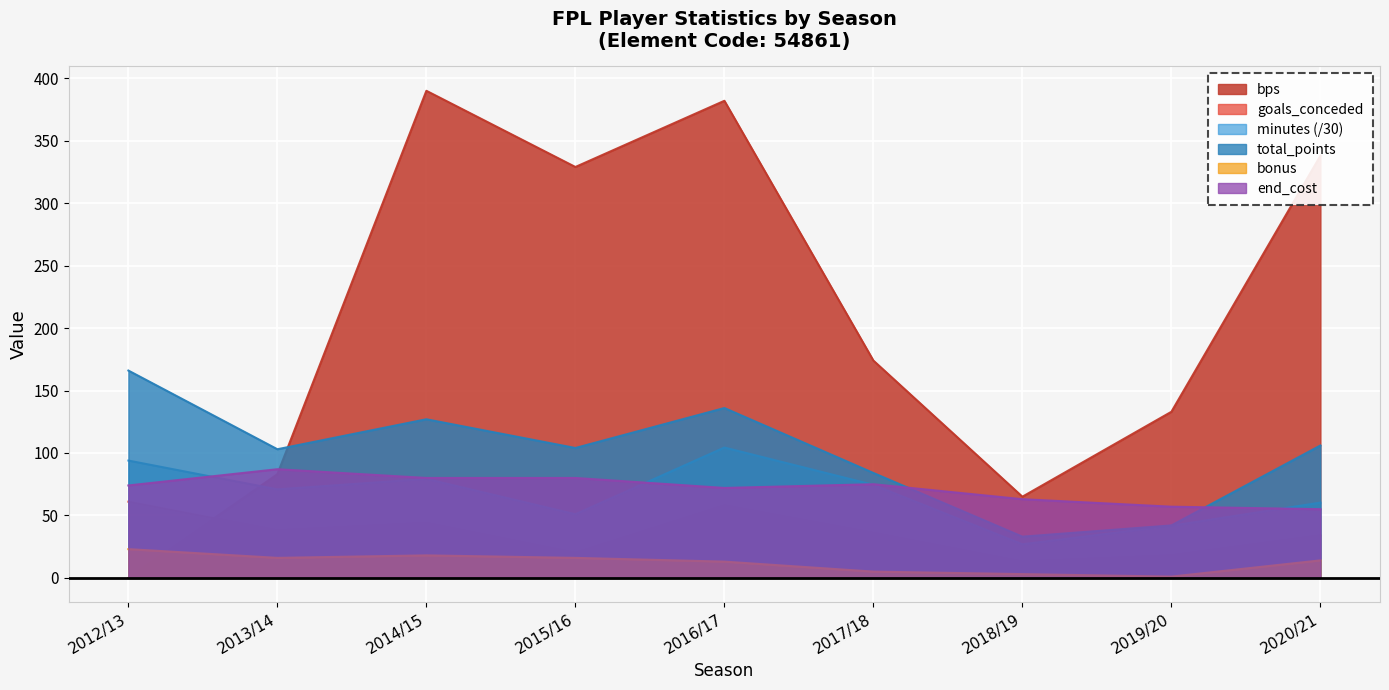

What is the value of the bonus point at the 5th from the left?

13.0